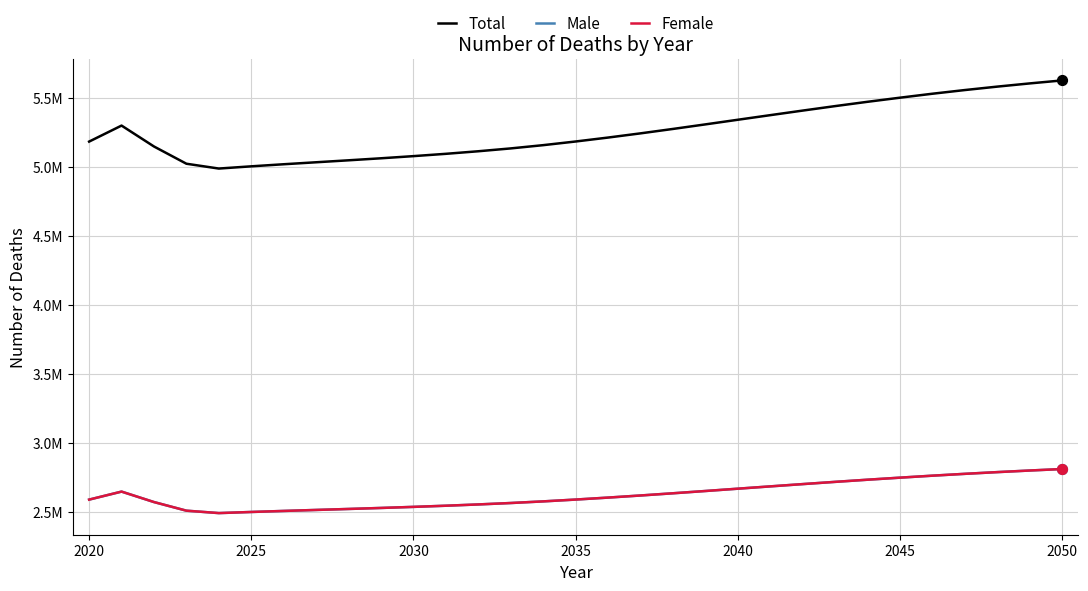

Which series has the largest total across all categories?

Total